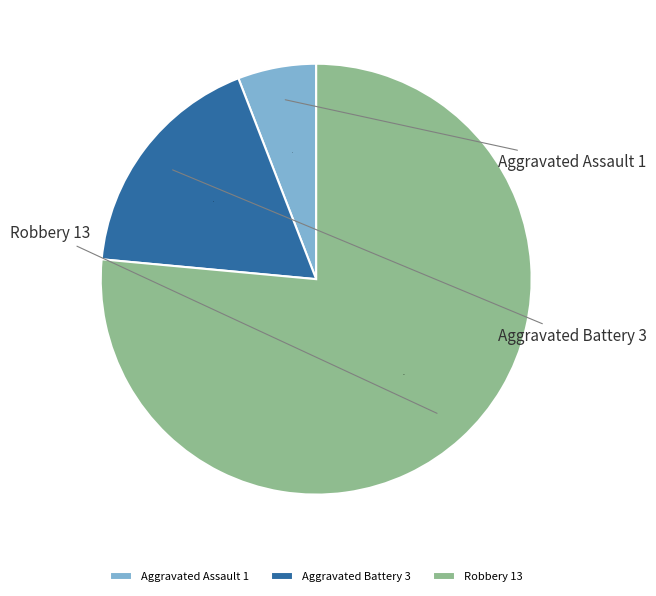

Rank the categories by value from lowest to highest.

Aggravated Assault, Aggravated Battery, Robbery